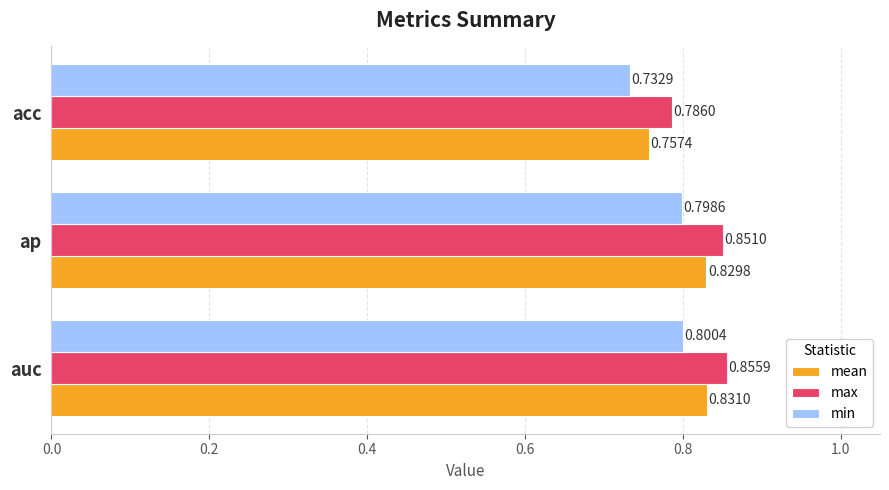

Which label corresponds to the largest value in the chart?

auc